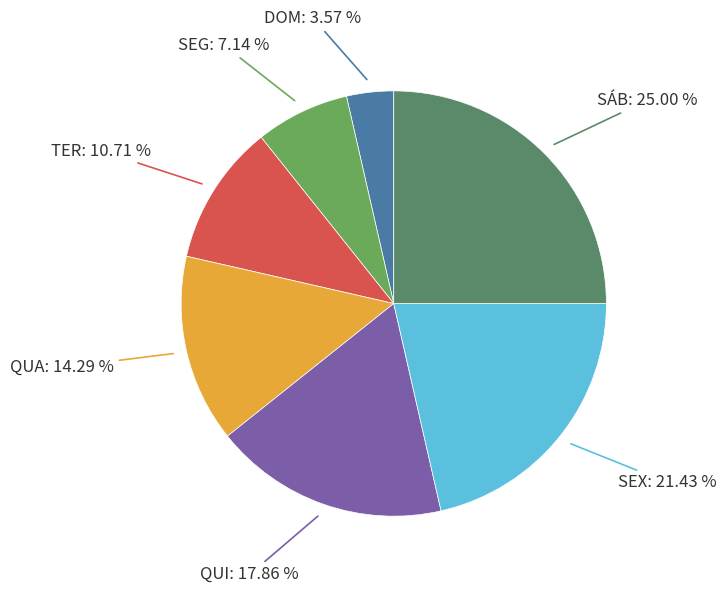

How many slices are in this pie chart?

7